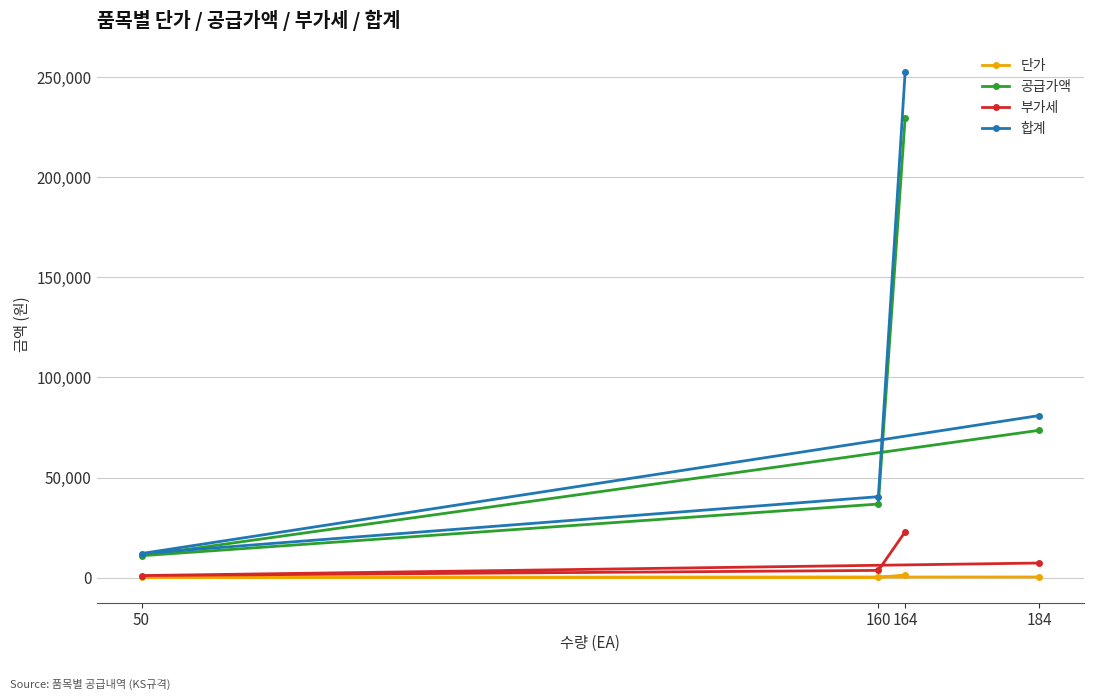

Which series has the largest total across all categories?

합계